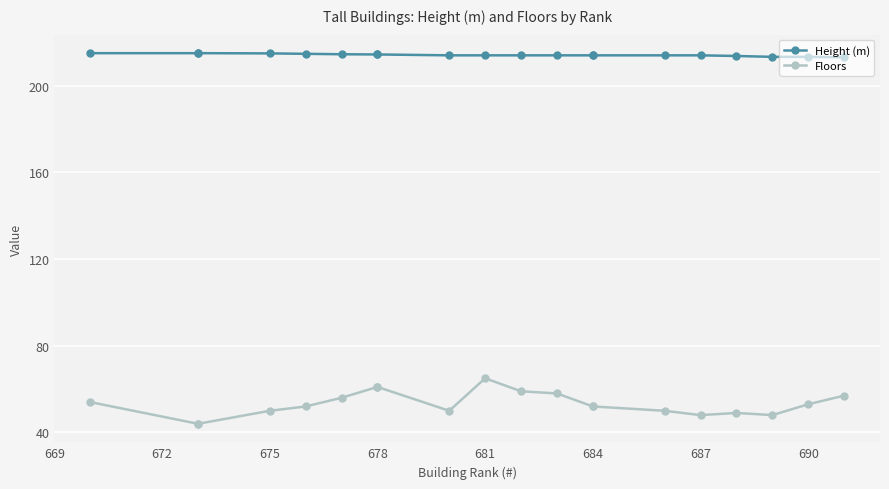

What are all the series names shown in the legend?

Height (m), Floors